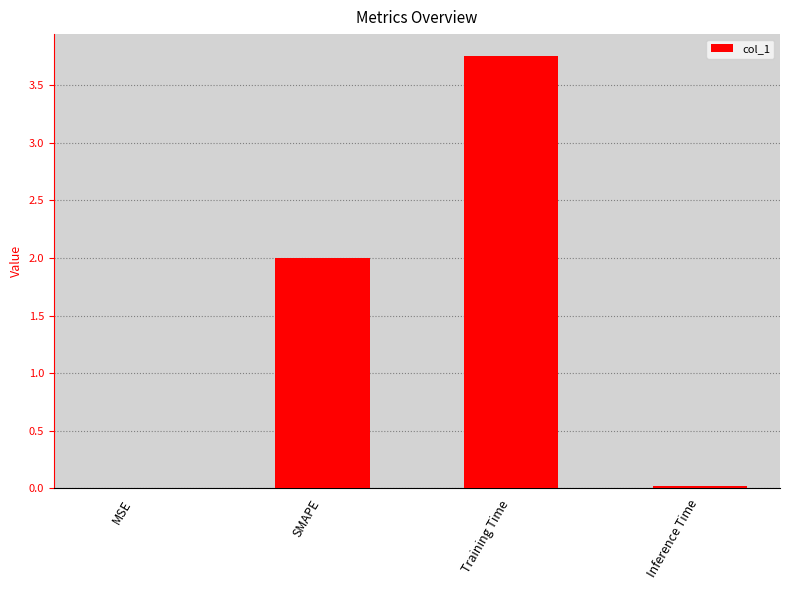

Are the bars horizontal?

No